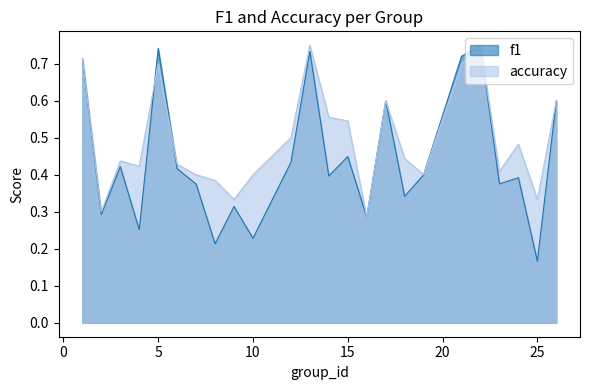

Rank the series by their average value, from highest to lowest.

accuracy, f1